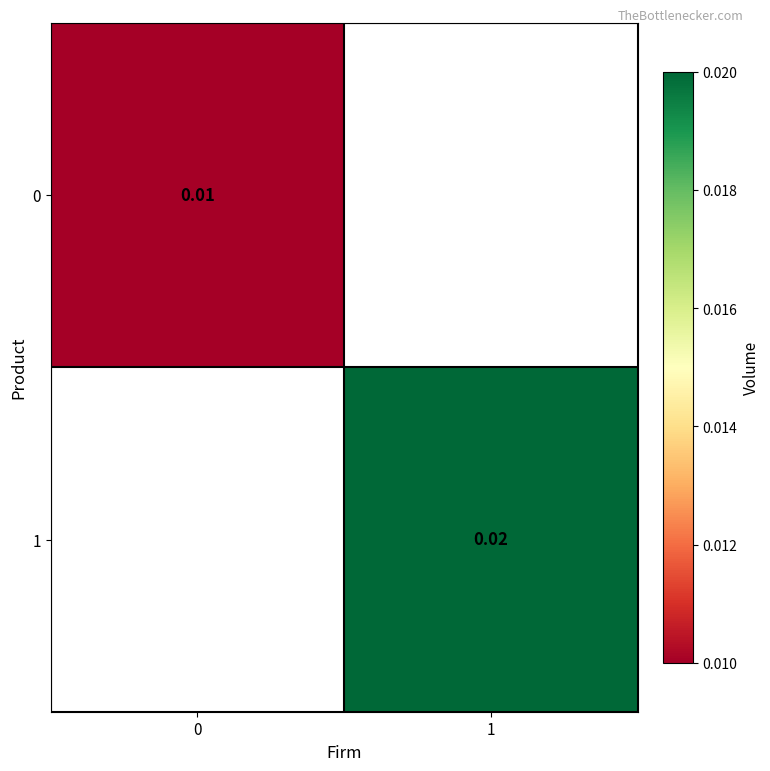

How many categories are shown in the chart?

2